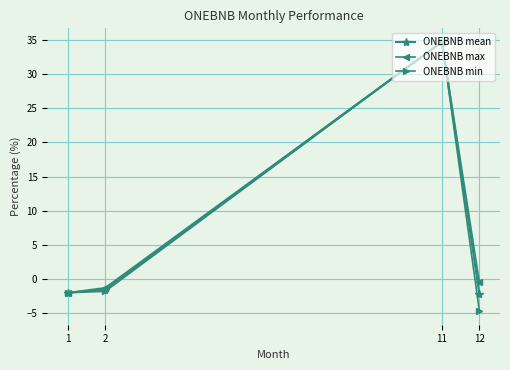

Does the chart have visible grid lines?

Yes